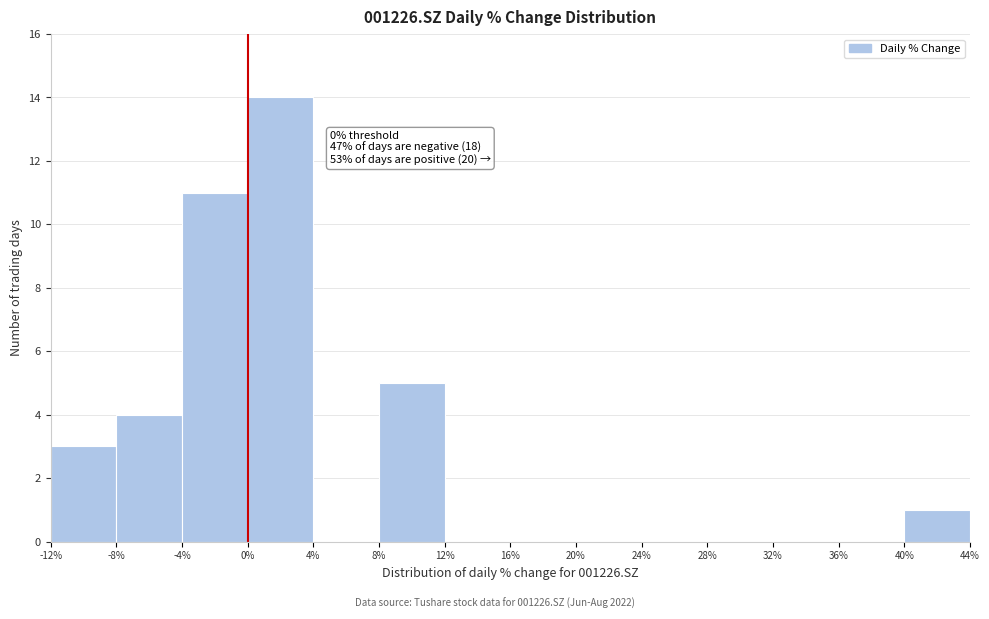

Over which range of the x-axis is the bar tallest?

0% to 4%